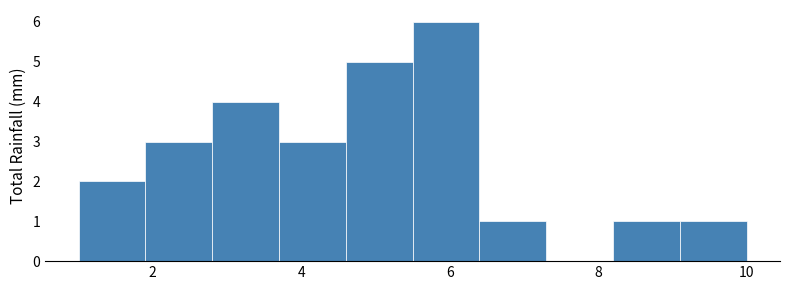

Which range on the x-axis has the tallest bar?

5.5 to 6.4